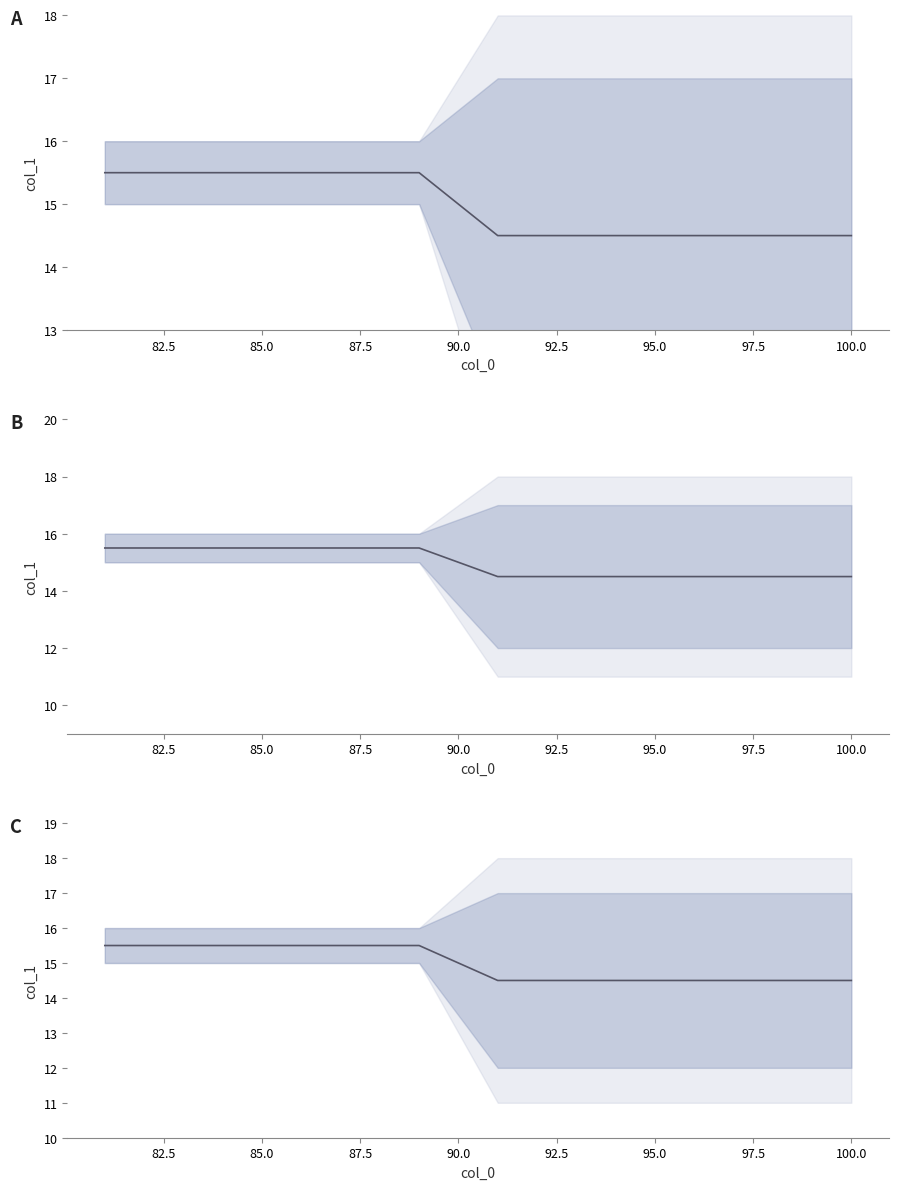

The chart shows a value of 20.8 at 12. True or false?

False